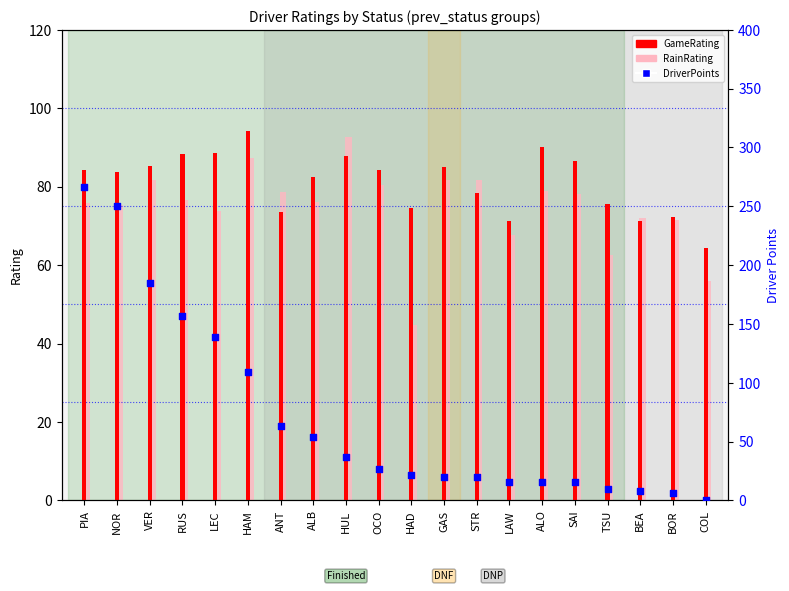

Which series reaches the maximum Y coordinate?

DriverPoints